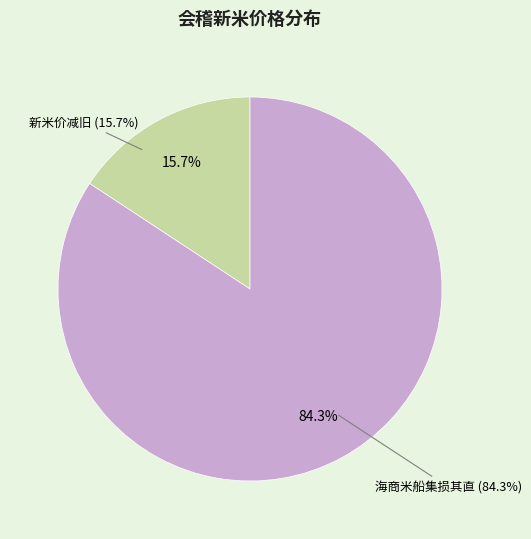

Is it true that 会稽六月初五日新米入市价减旧以升计之几十二三闻海商米船方集亦损其直 is 84% of the pie?

True